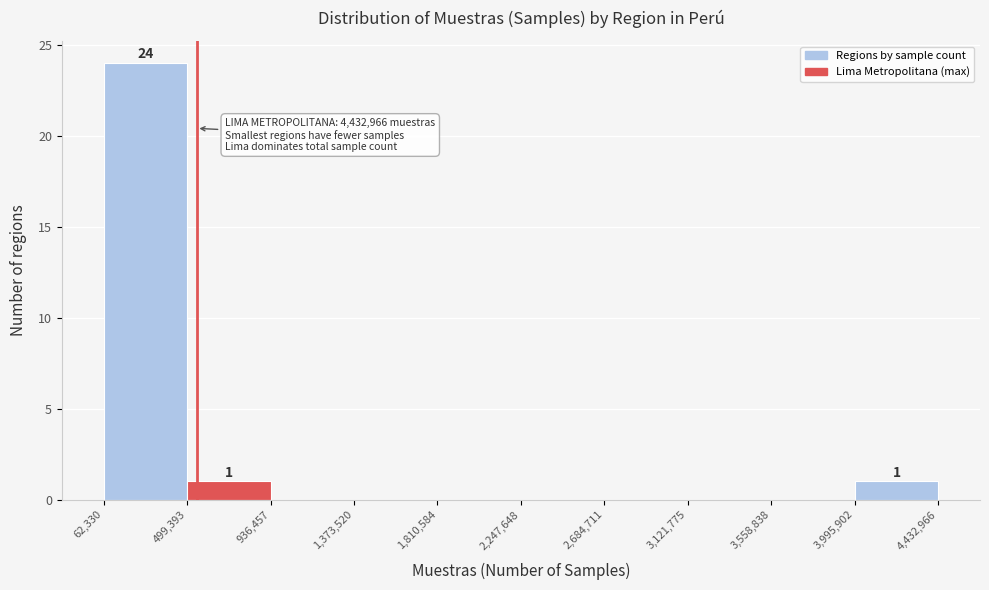

Over which range of the x-axis is the bar tallest?

62,330 to 499,393